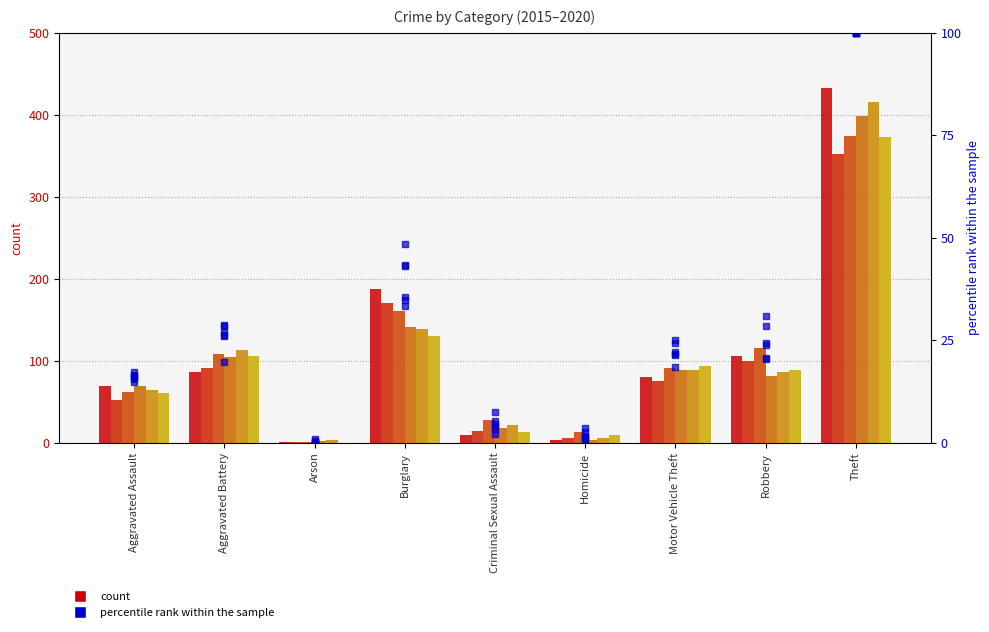

What is the spread (max minus min) of values at Homicide?

2.8